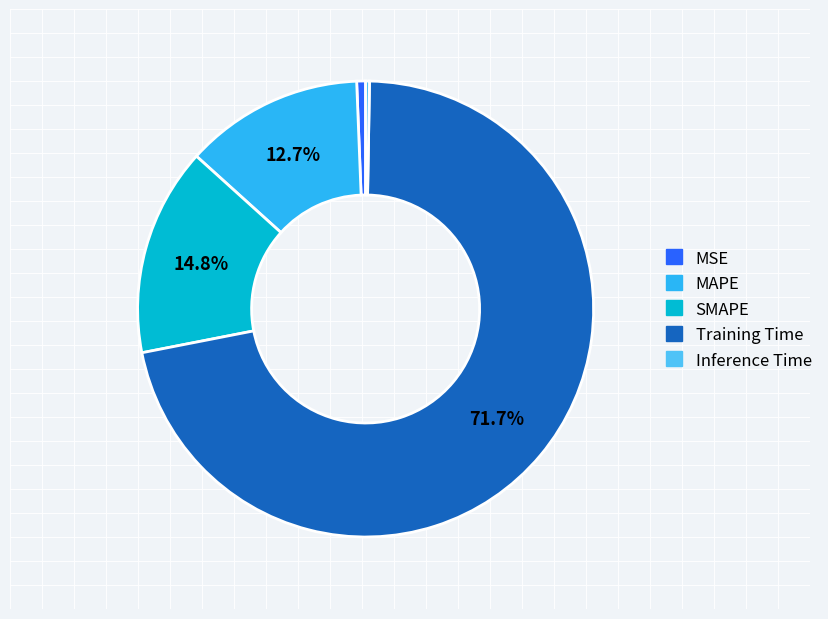

Which category has the biggest portion of the pie?

Training Time